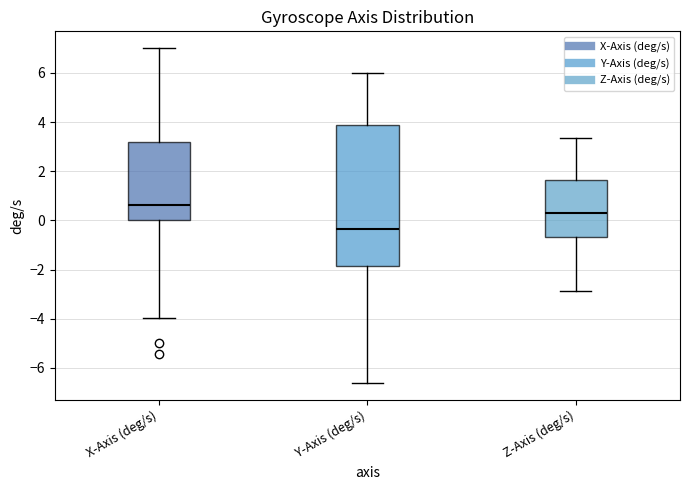

Where does the lower whisker of the box for X-Axis (deg/s) end on the y-axis? The values are not printed on the chart, so give them approximately, as read against the axis.

-4.0